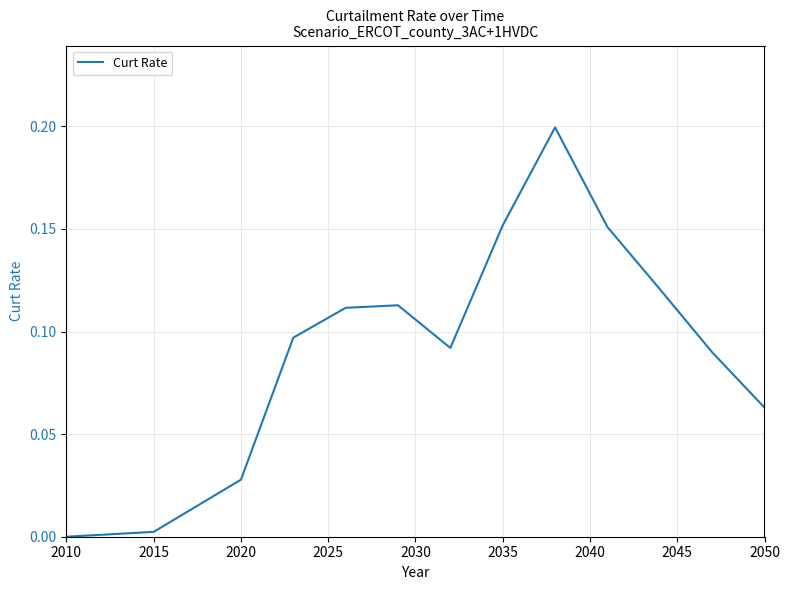

Does the chart display data point markers on the line(s)?

No